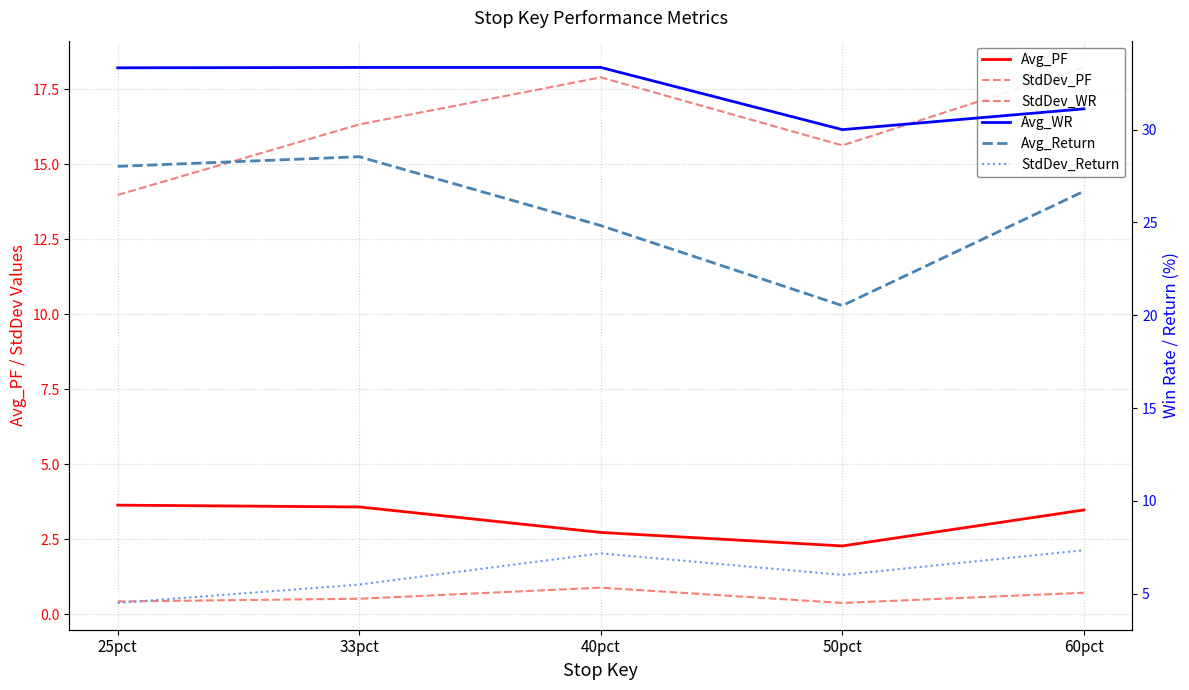

Is the value of Avg_PF at 33pct greater than the value of Avg_Return at 60pct?

No